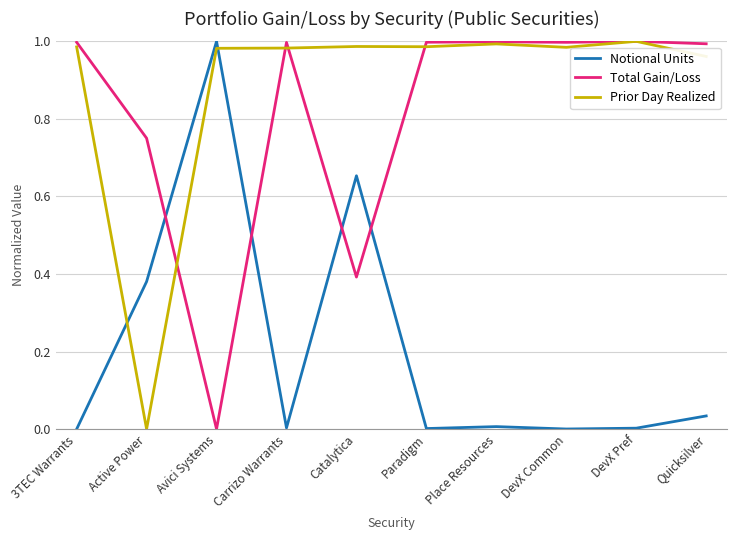

In Total Gain/Loss, how many points are lower than both neighbors (excluding endpoints)?

3